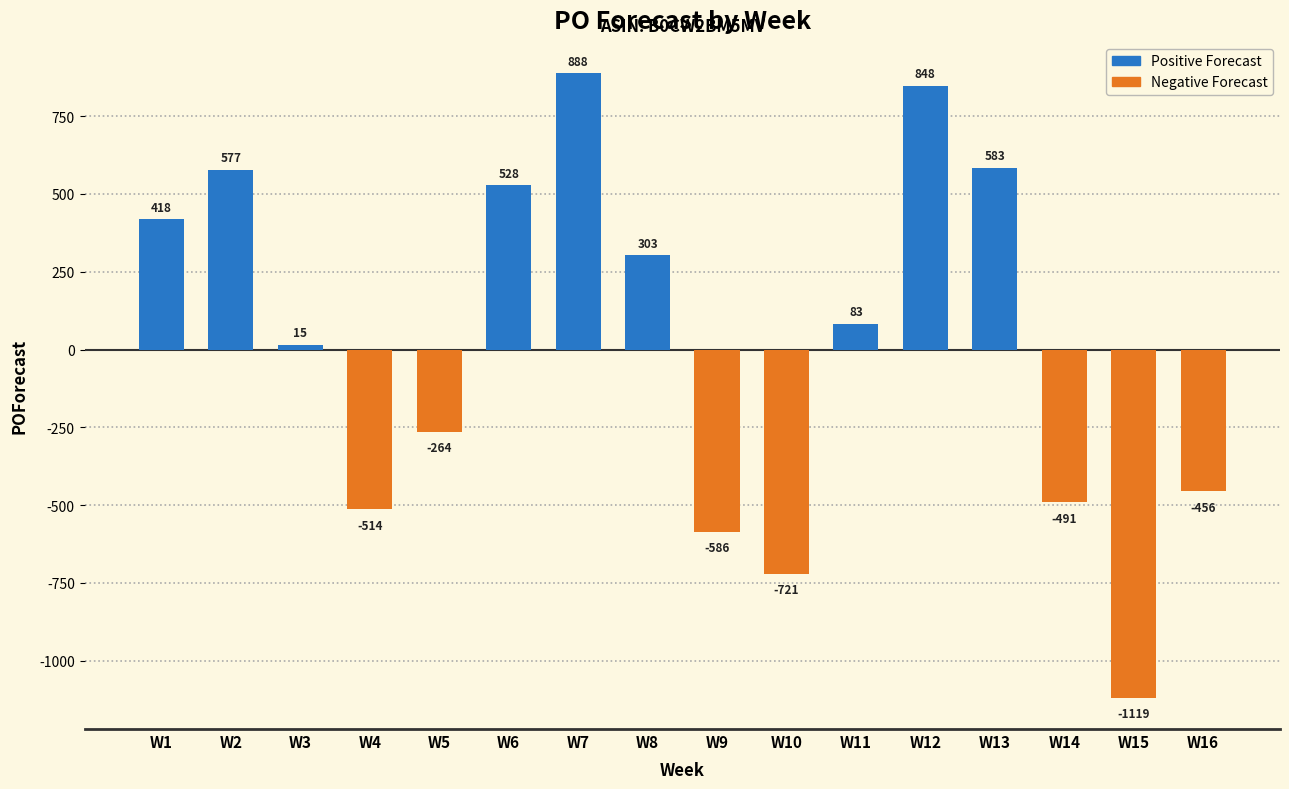

Are the bars horizontal?

No